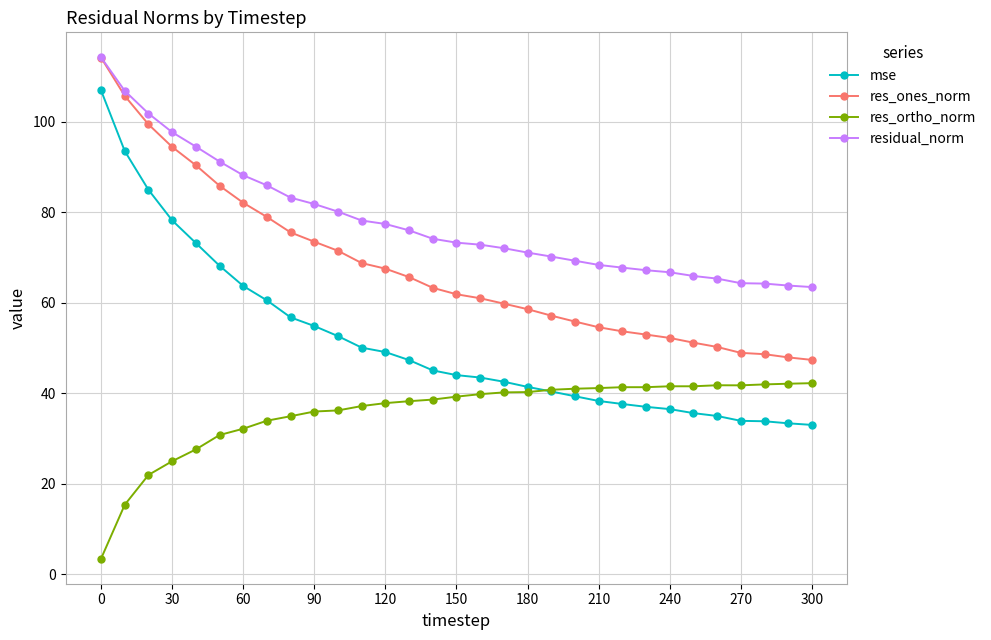

Which series has the widest spread of values?

mse